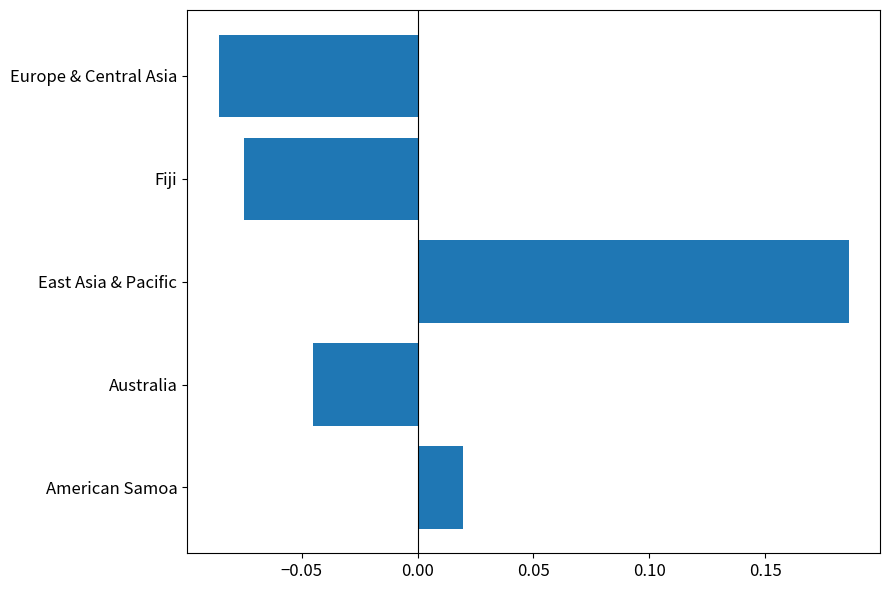

Is it true that the value at Australia is -0.1?

False